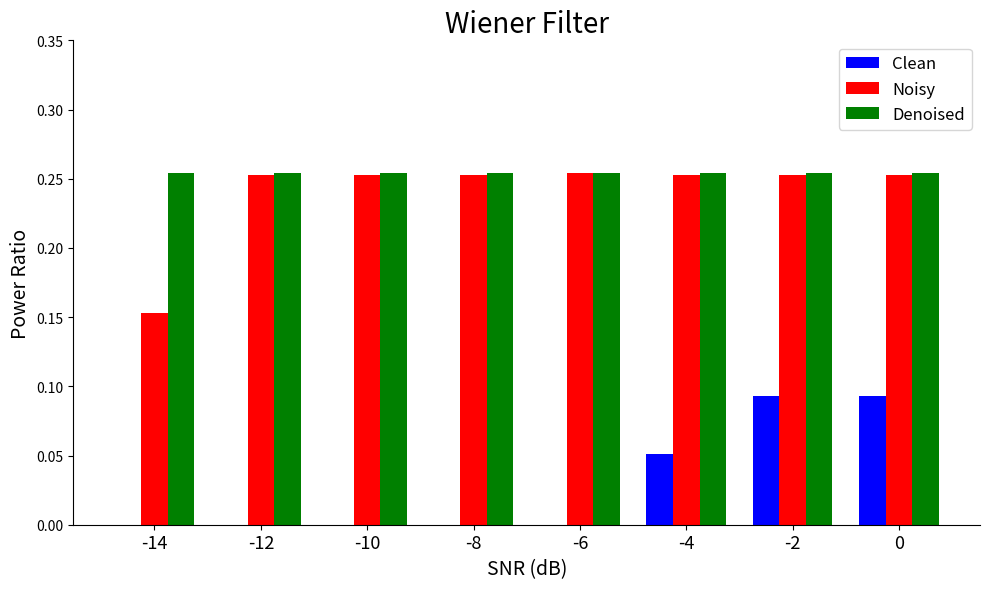

Is it true that Clean equals 0.0 at -8?

True